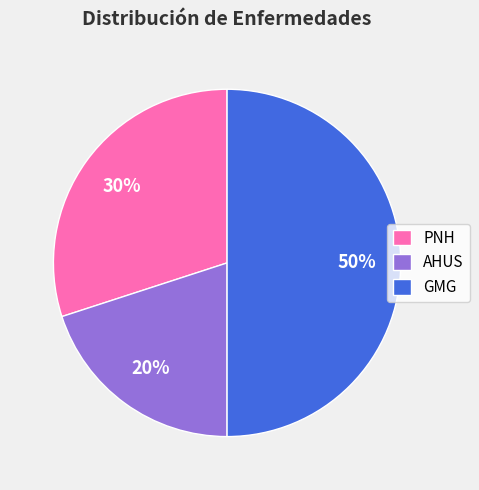

How many segments does this pie chart have?

3